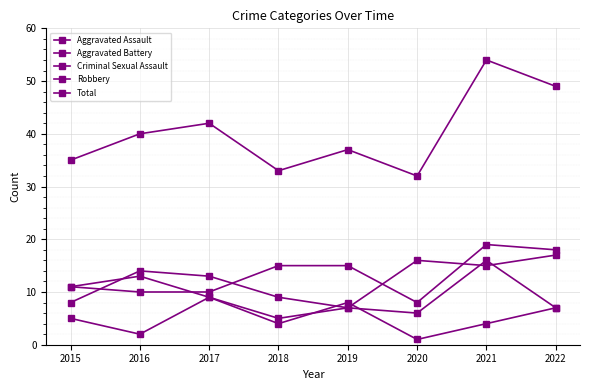

What is the value of the Total point at the 8th from the left?

49